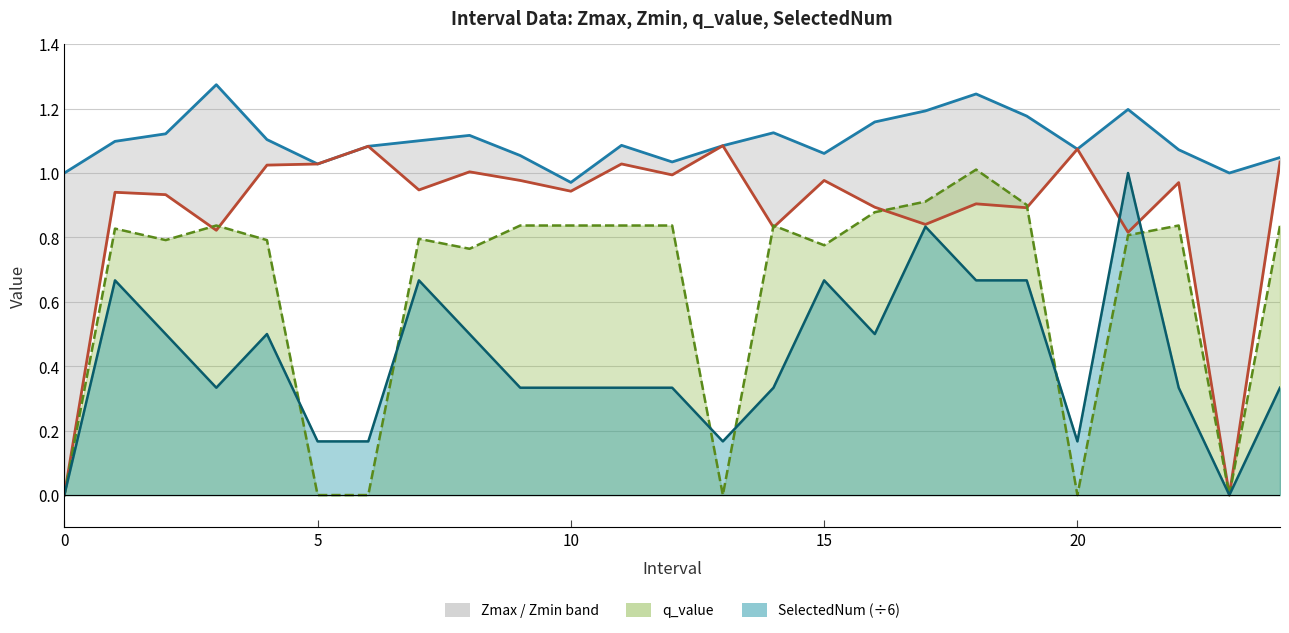

Does the chart display data point markers on the line(s)?

No